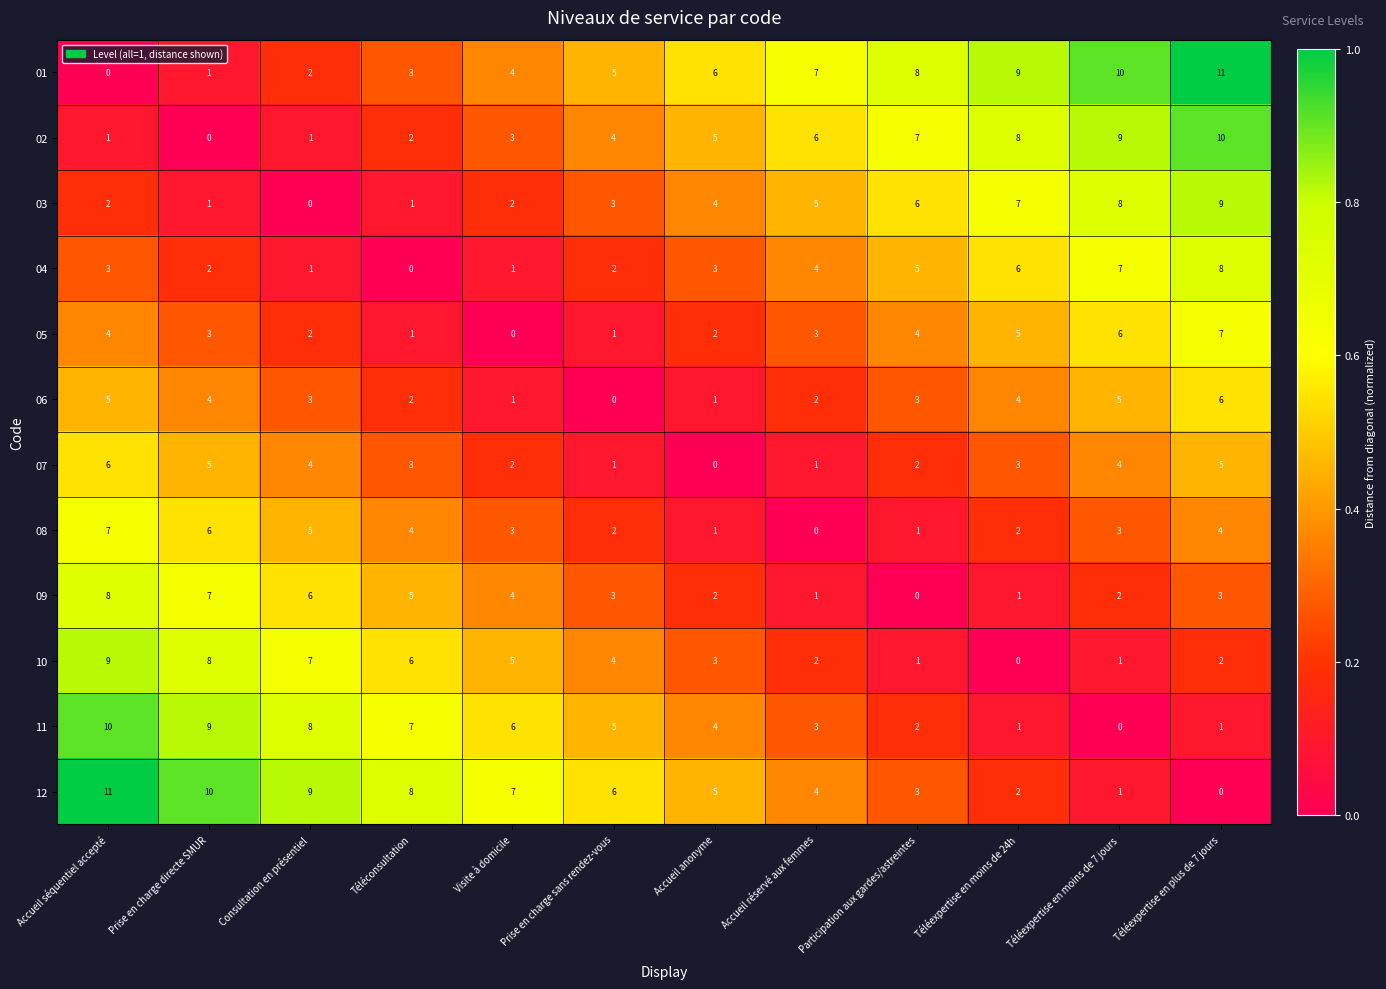

At how many categories does at least one series exceed 0?

12